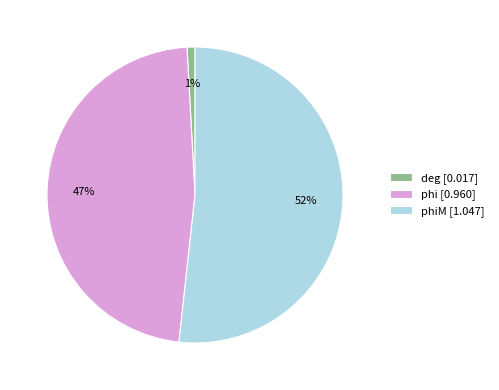

To the nearest percent, what percentage of the pie is deg [0.017]?

1%